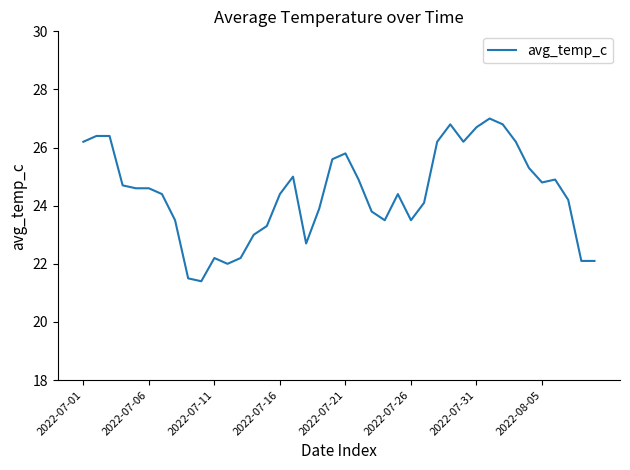

What is the maximum value shown in the chart?

27.0